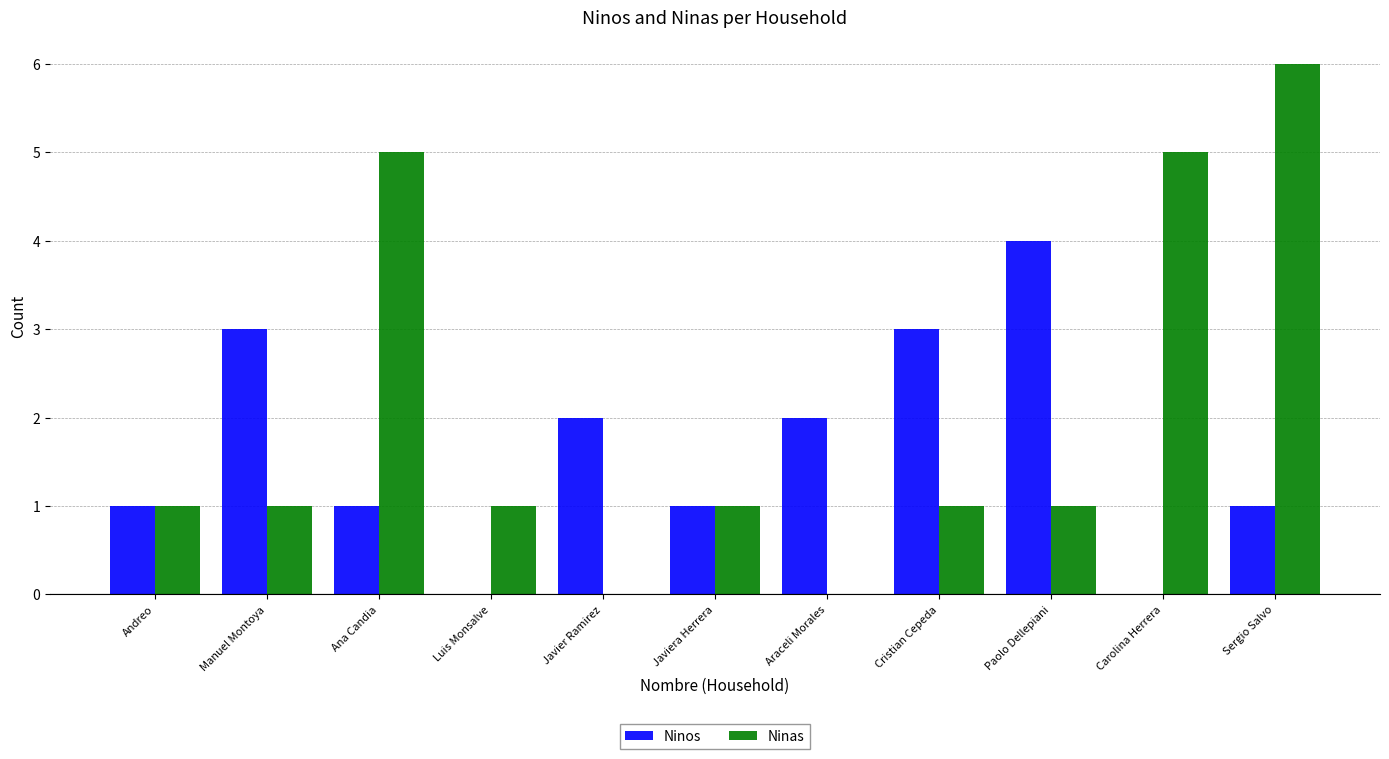

The Ninos series shows -2 at Luis Monsalve. True or false?

False